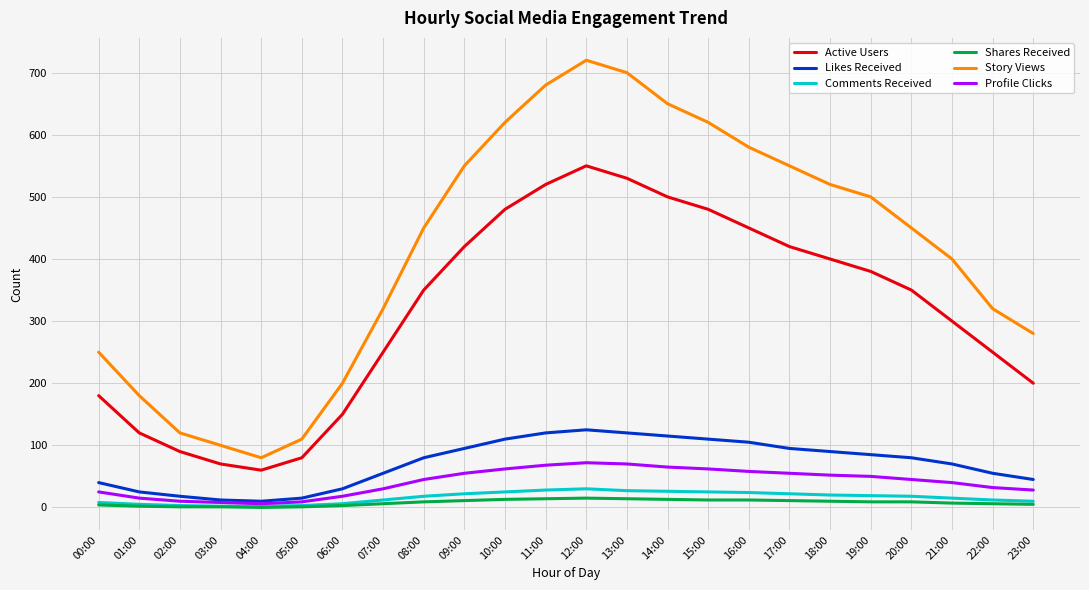

What is the sum of all Shares Received values?

188